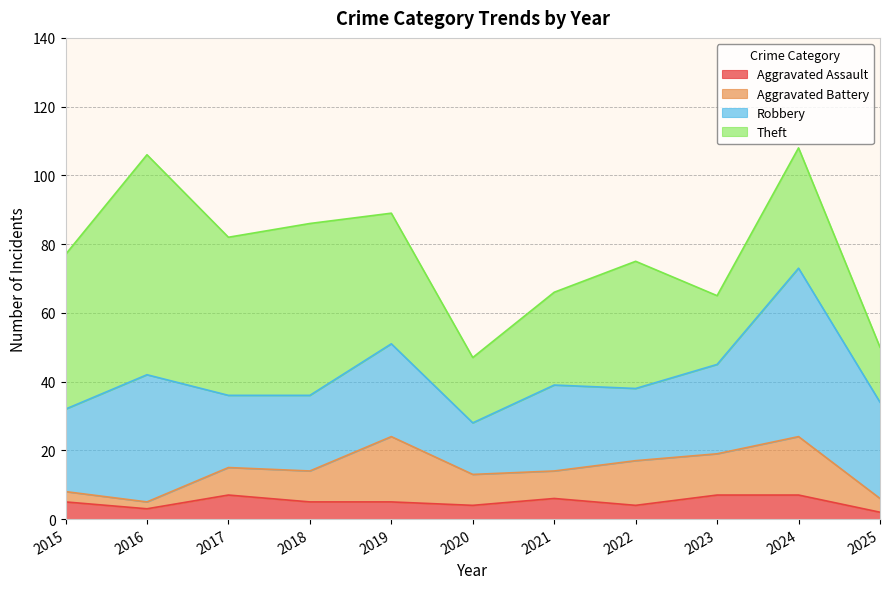

Which category has the lowest value in the Robbery series?

2020